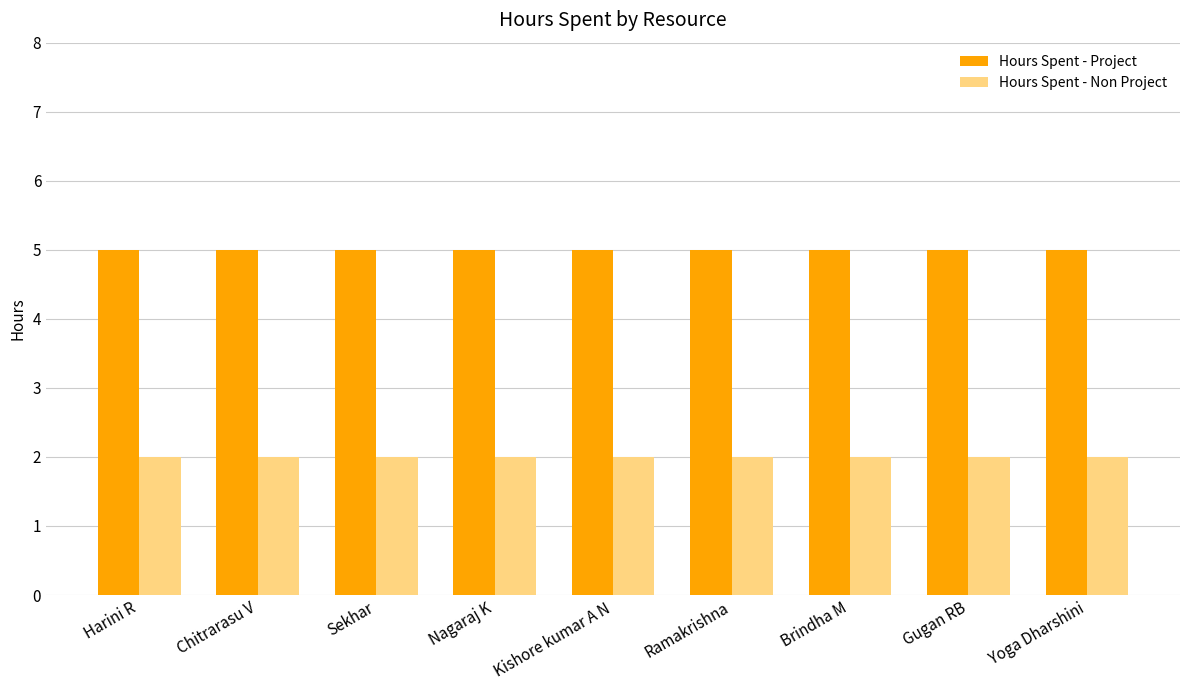

What is the difference between the highest and lowest values at Ramakrishna?

3